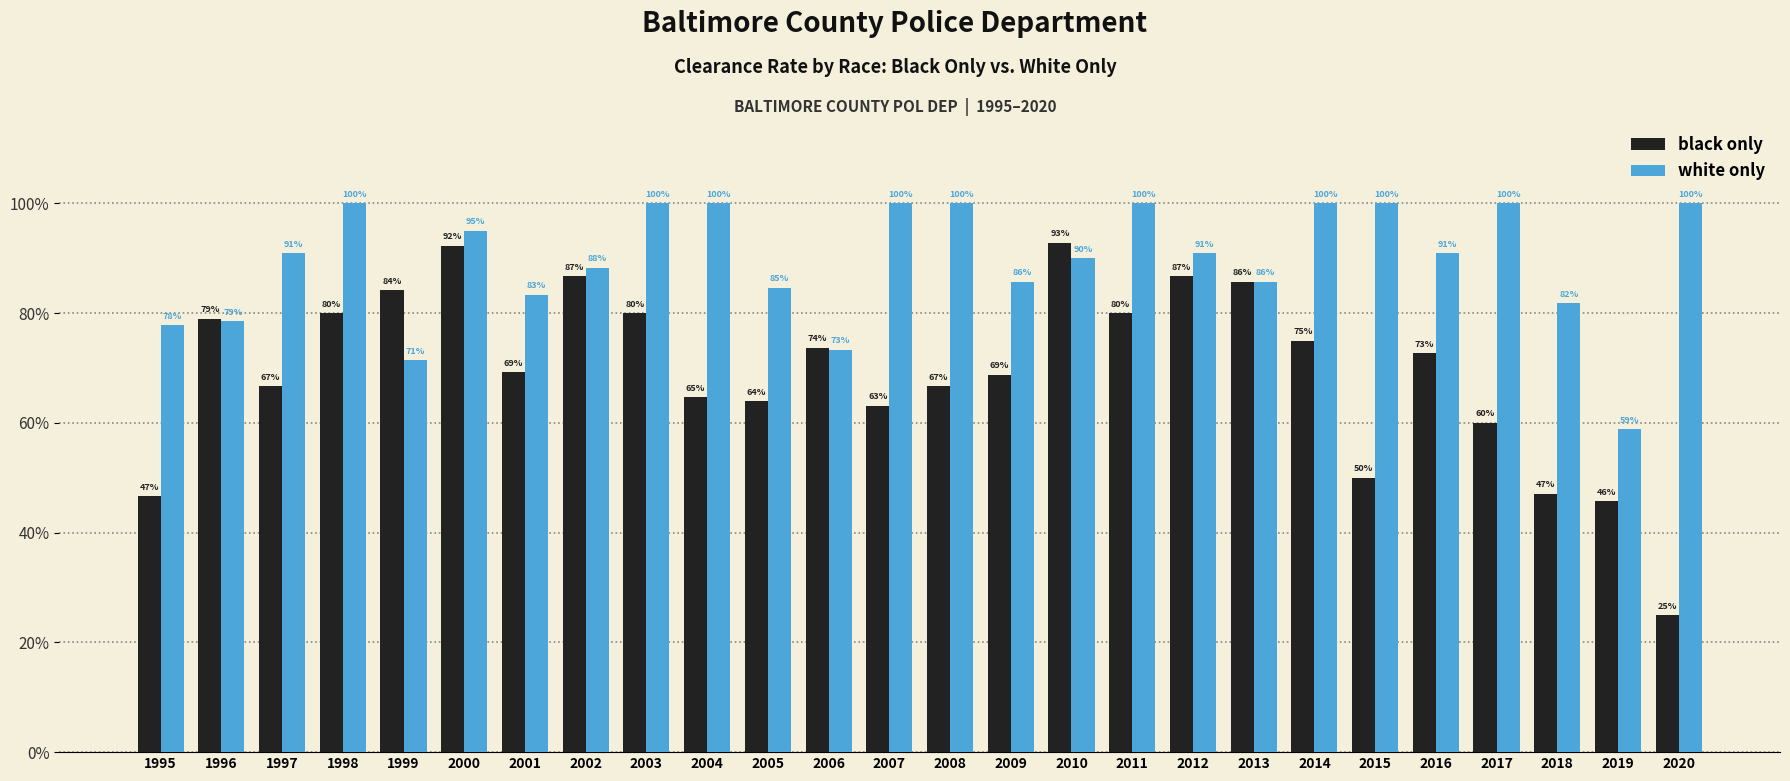

The value of white only at 2019 is 0.8. True or false?

False